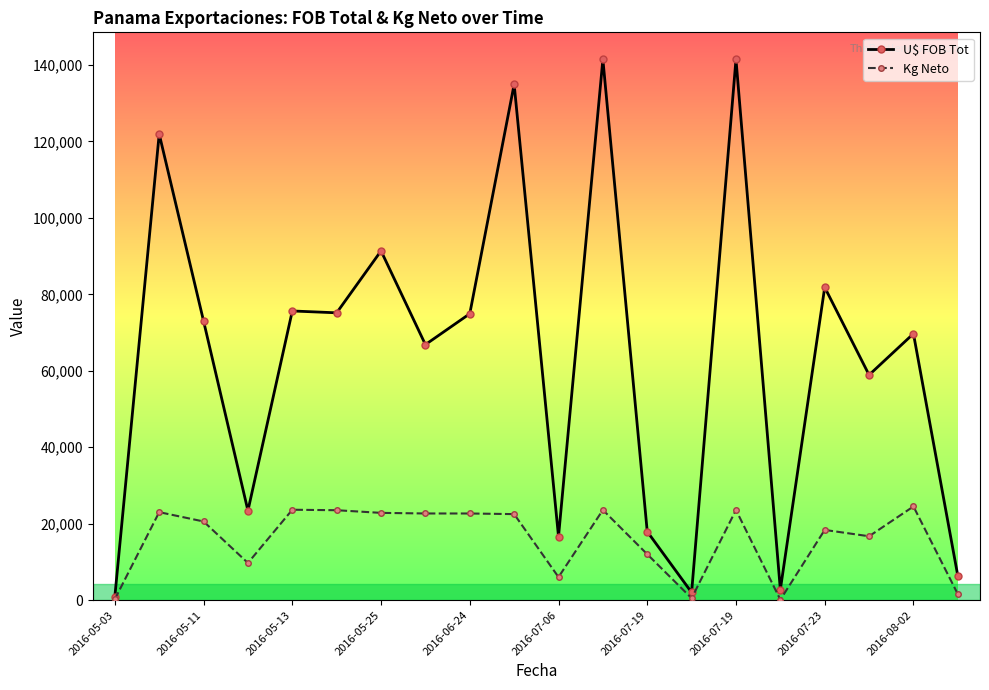

What is the difference between the maximum and minimum values in the Kg Neto series?

24404.1